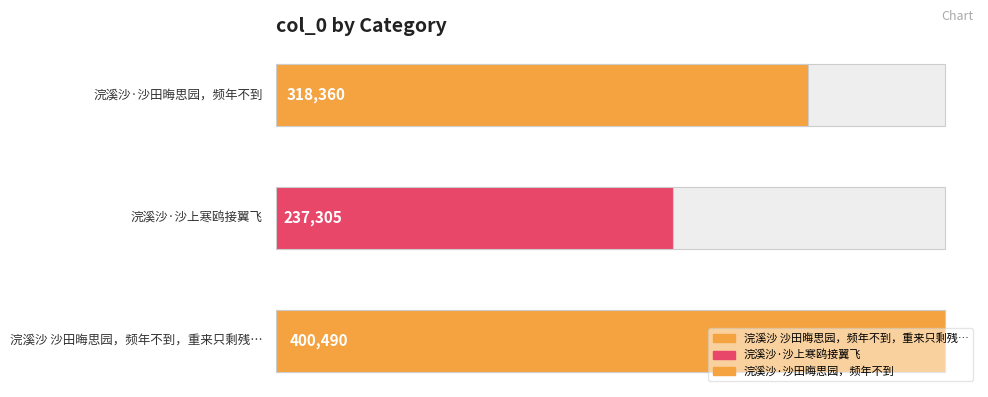

What position from the left is 浣溪沙 沙田晦思园，频年不到，重来只剩残梅数株，因图其一以归，媵以短句?

1